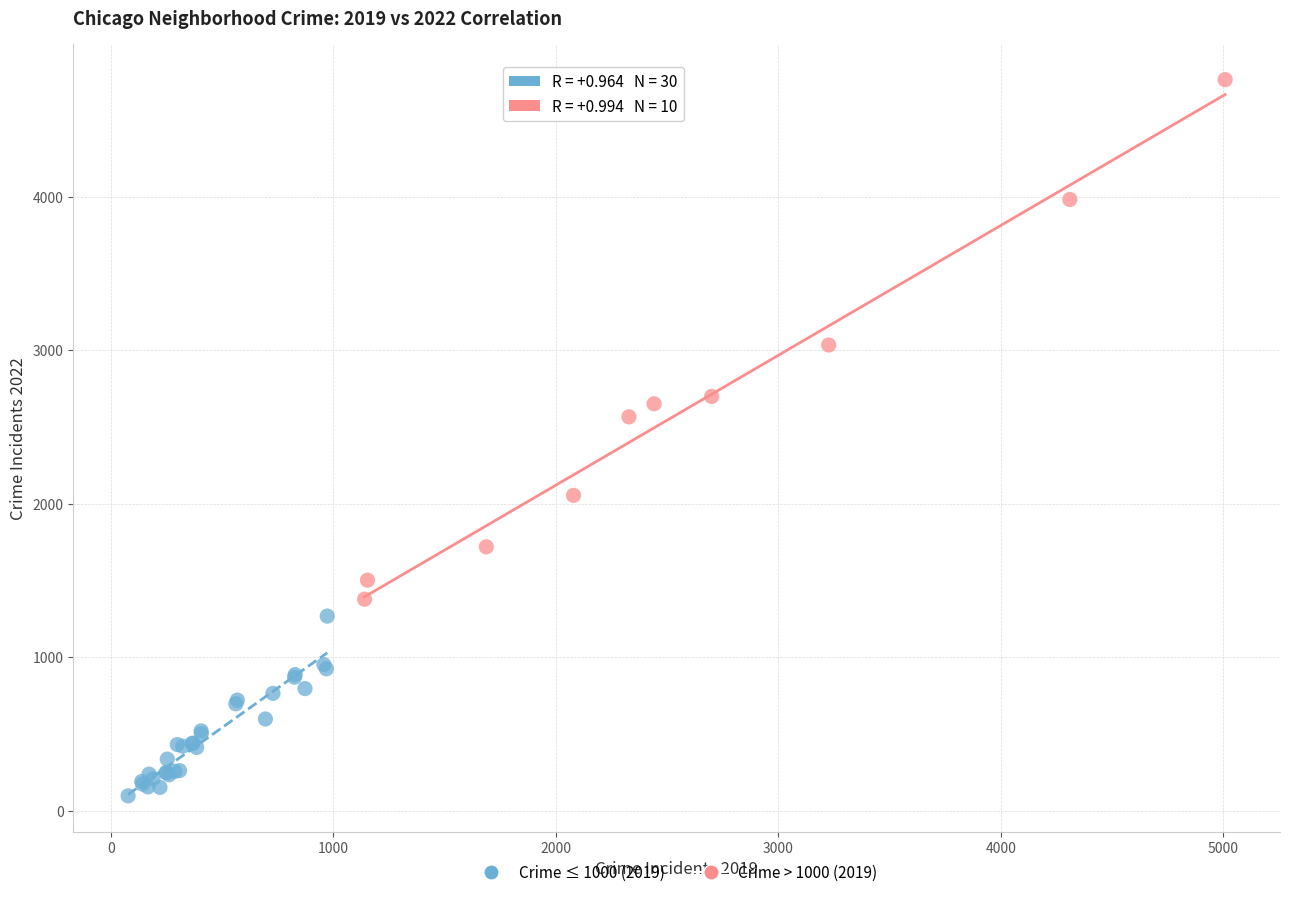

Which series has the widest spread of Y values?

Crime > 1000 (2019)